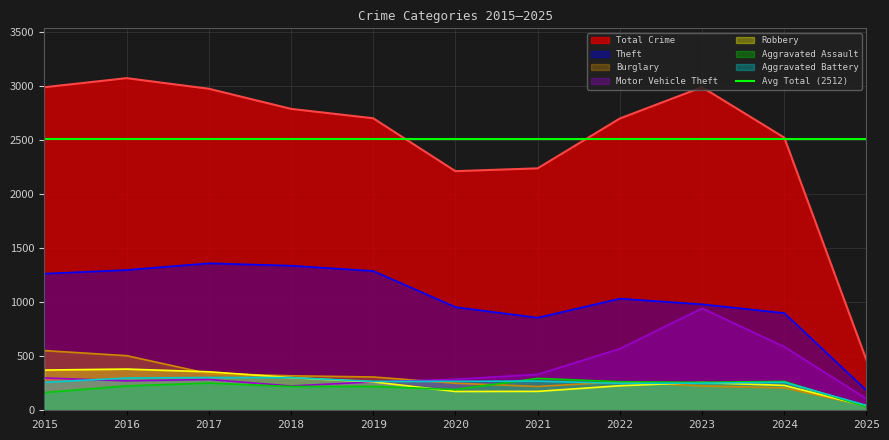

Which series has the largest total across all categories?

Theft